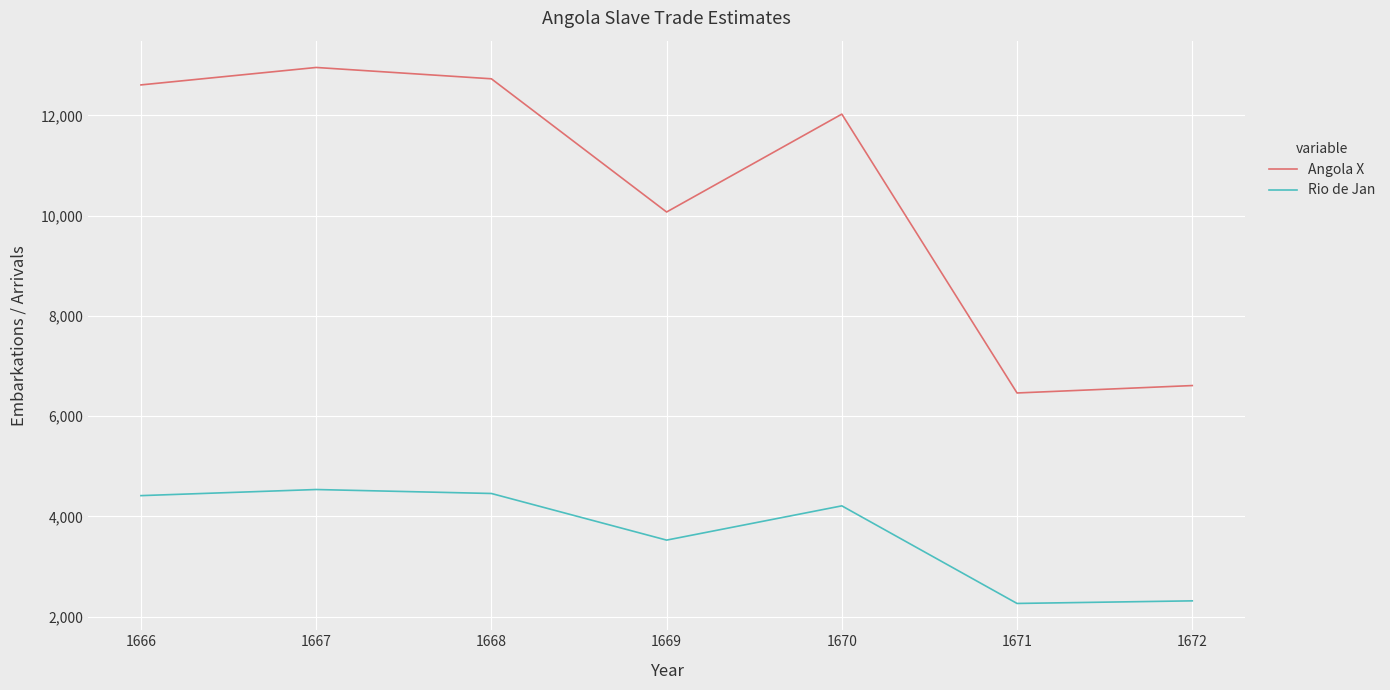

True or false: Rio de Jan and Angola X intersect in this chart.

False